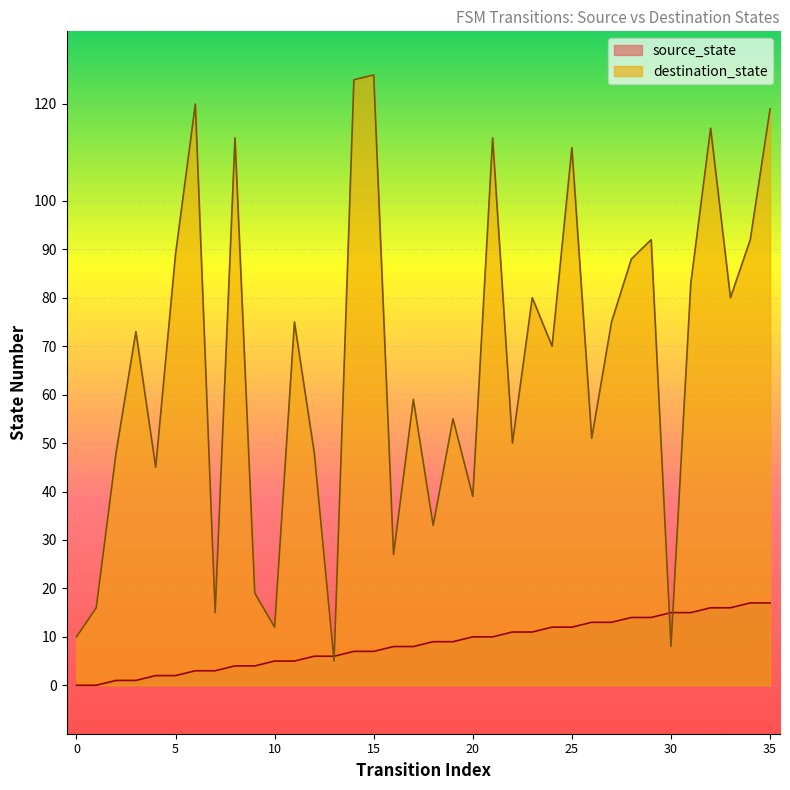

Reading right to left, what are all the values shown in this chart?

source_state: 17	17	16	16	15	15	14	14	13	13	12	12	11	11	10	10	9	9	8	8	7	7	6	6	5	5	4	4	3	3	2	2	1	1	0	0
destination_state: 119	92	80	115	83	8	92	88	75	51	111	70	80	50	113	39	55	33	59	27	126	125	5	48	75	12	19	113	15	120	89	45	73	48	16	10